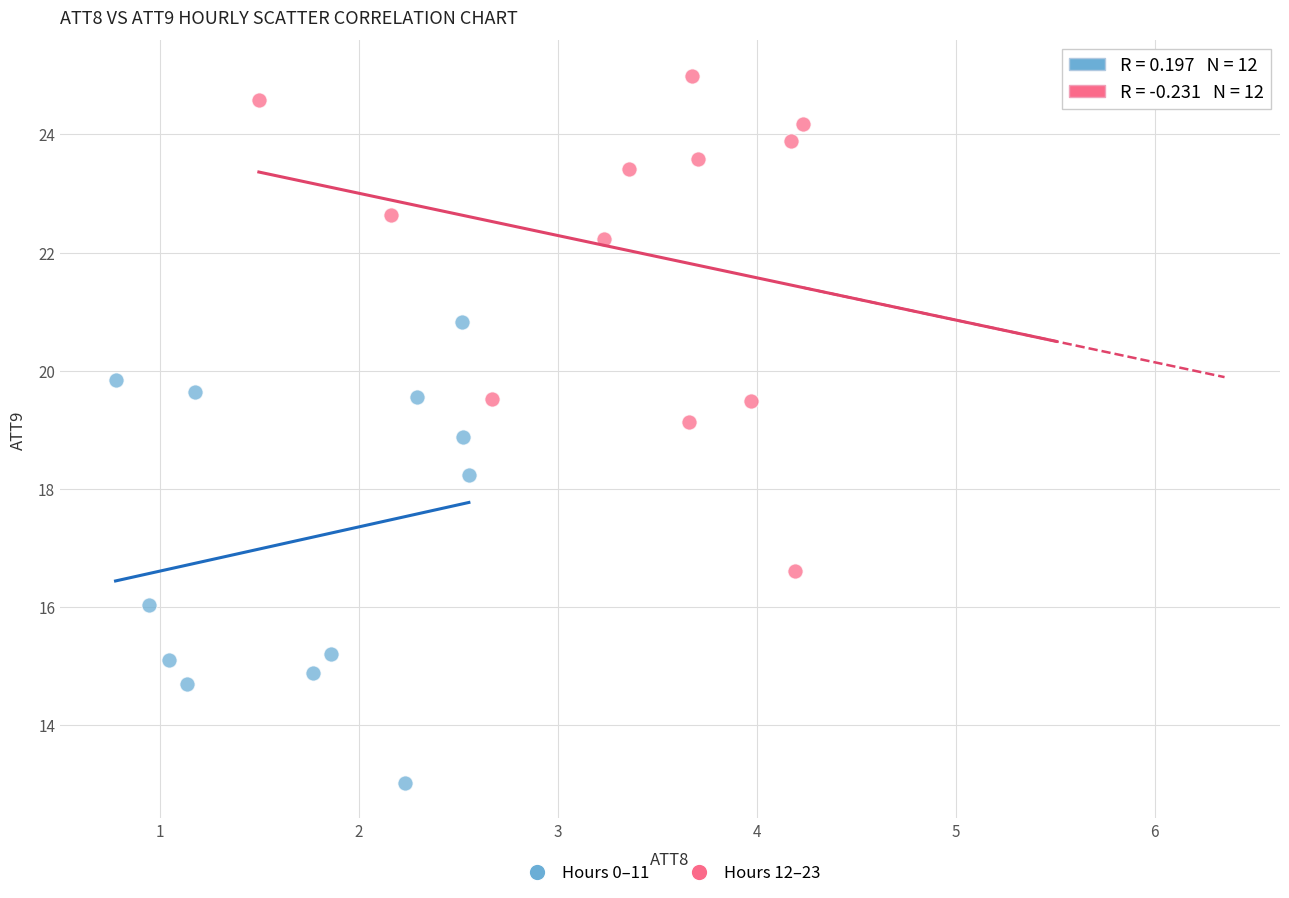

Which series contains the lowest Y value?

Hours 0–11